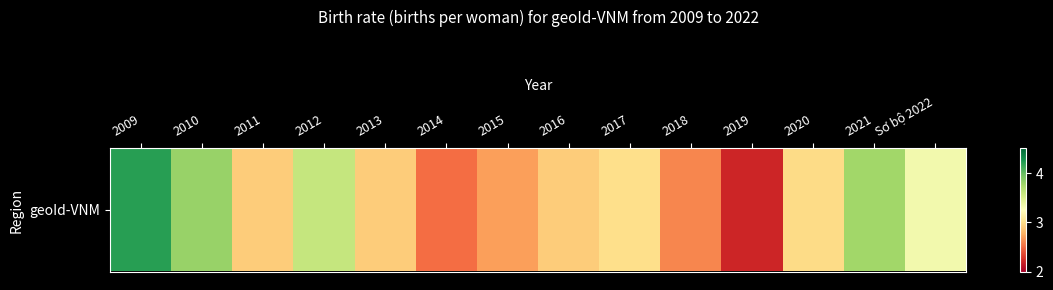

What is the average value?

3.1